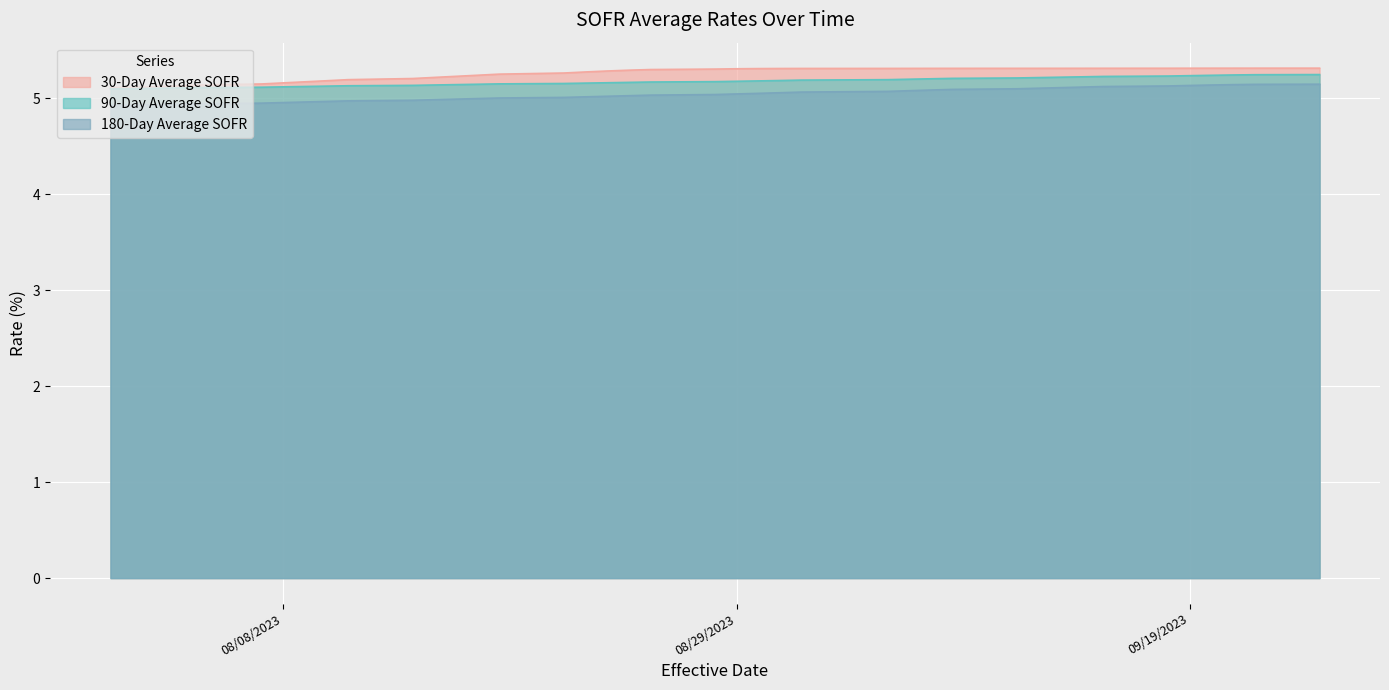

True or false: 90-Day Average SOFR and 180-Day Average SOFR cross at least once.

False